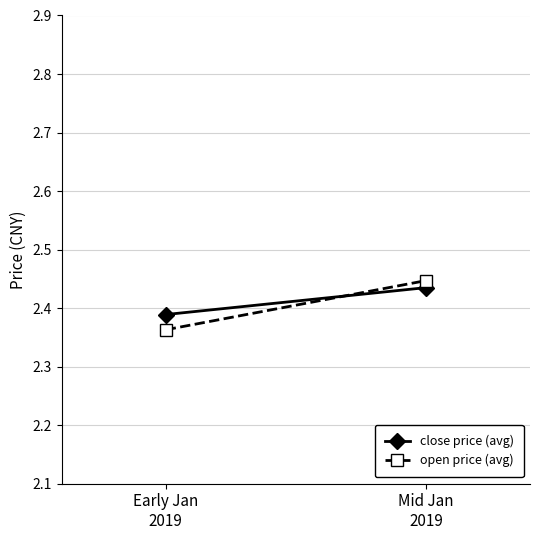

What is the label of the 2nd point from the left?

Mid Jan
2019